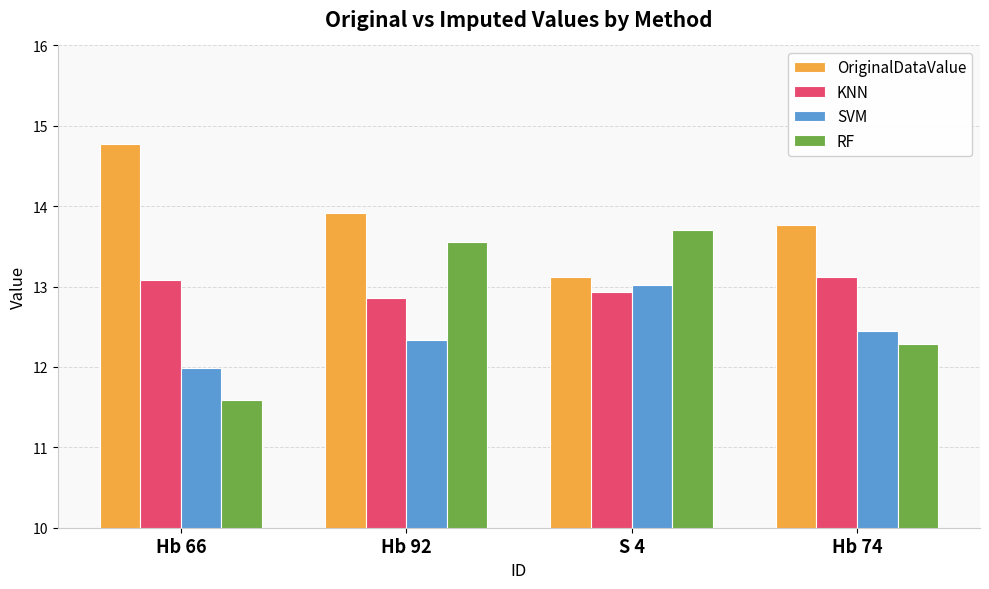

Is it true that RF equals 13.6 at Hb 92?

True